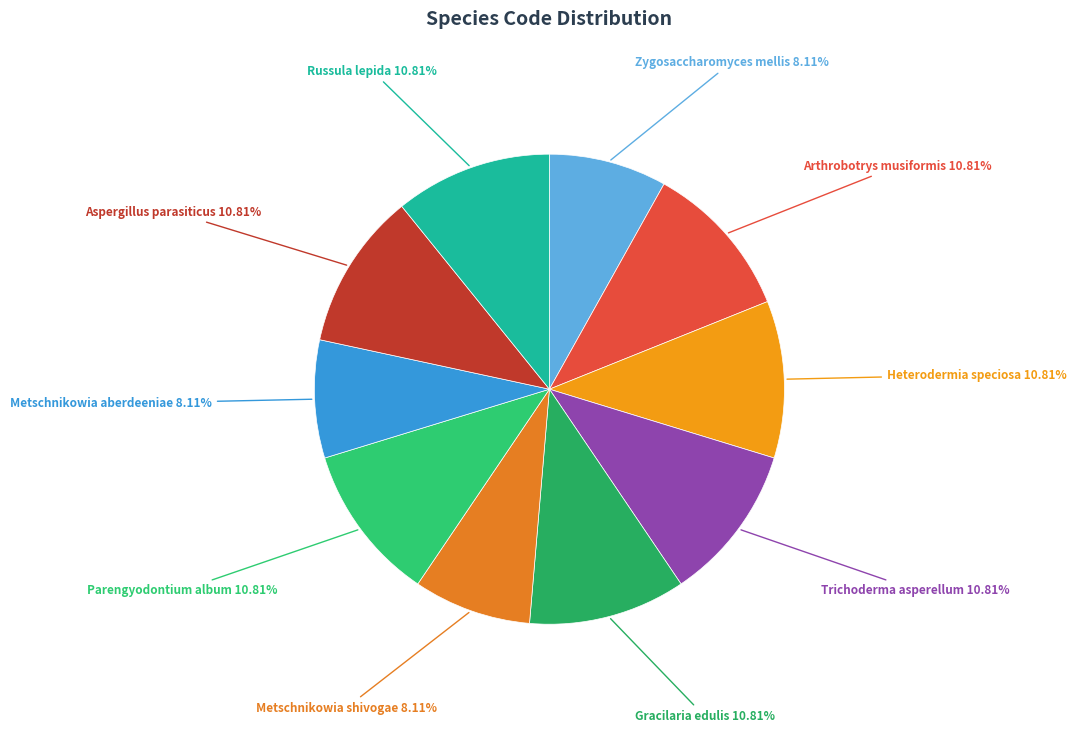

Count the number of slices in the pie.

10